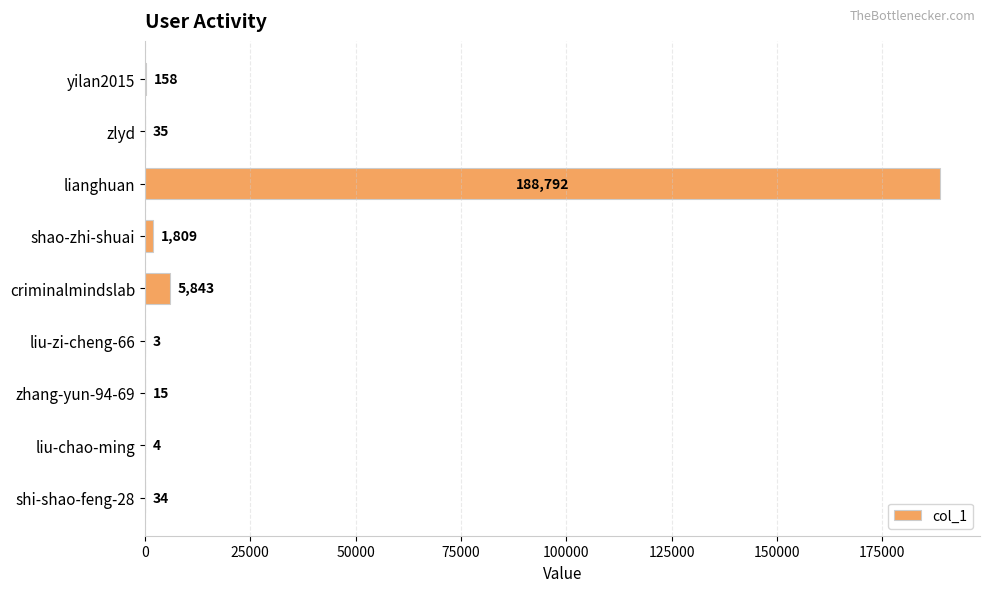

At which label is the value closest to 94397?

criminalmindslab